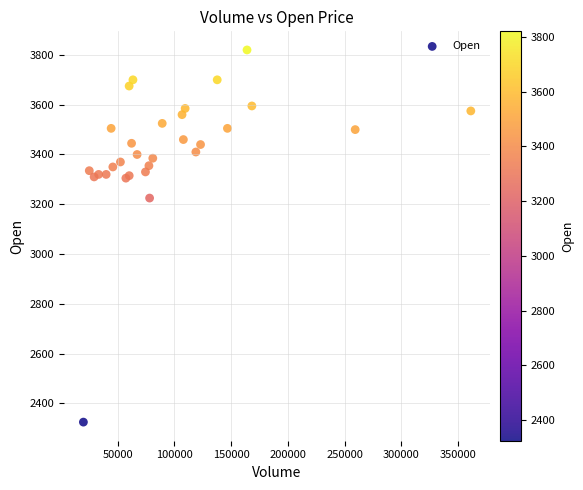

What Y value in the scatter plot is closest to 3072?

3225